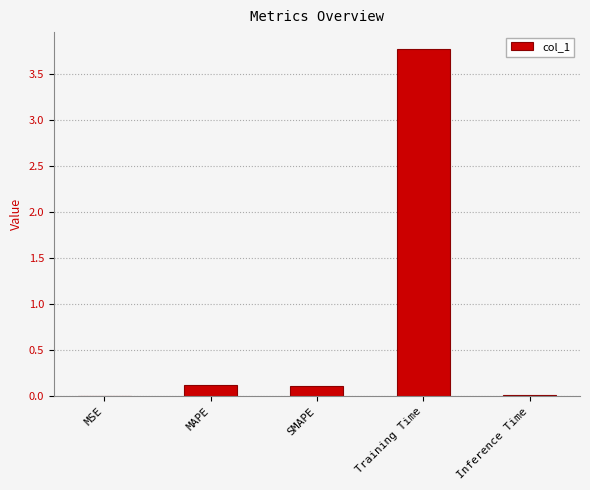

True or false: the data shows 0.1 at MAPE.

True